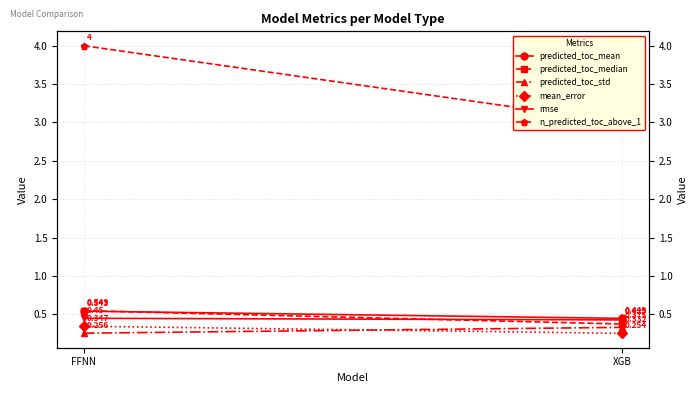

Is the value of predicted_toc_std at FFNN greater than the value of mean_error at FFNN?

No